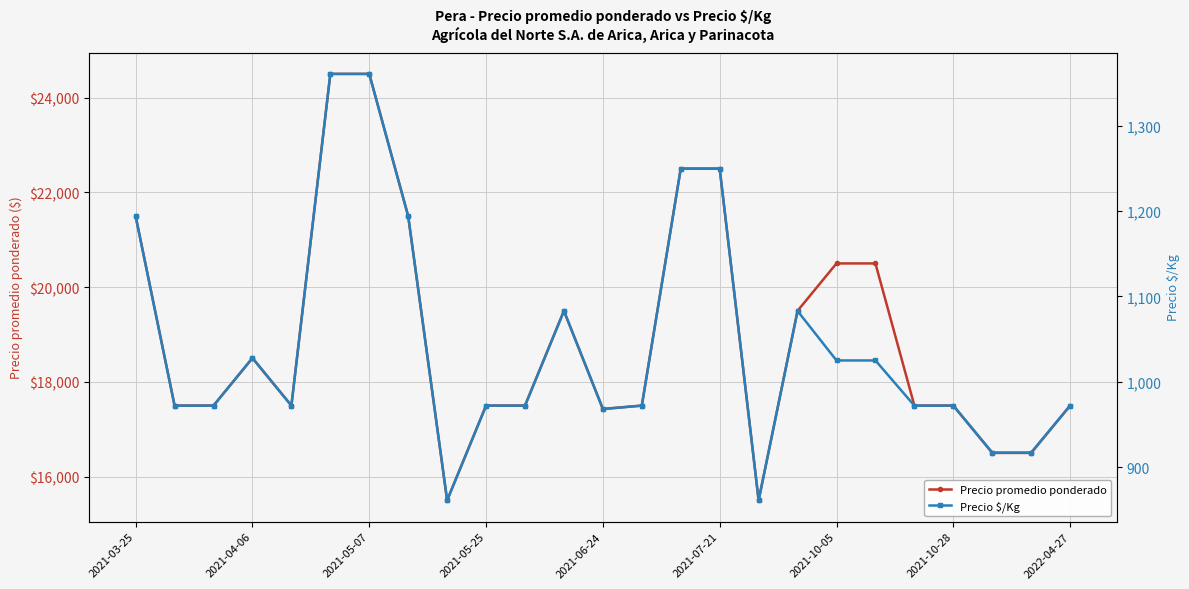

Which series has the largest total across all categories?

Precio promedio ponderado